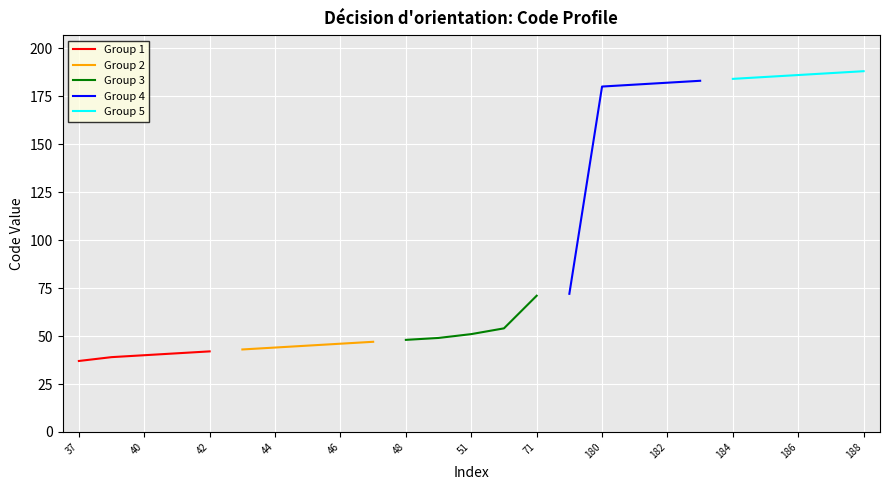

True or false: Group 4 has a value of 266 at 182.

False